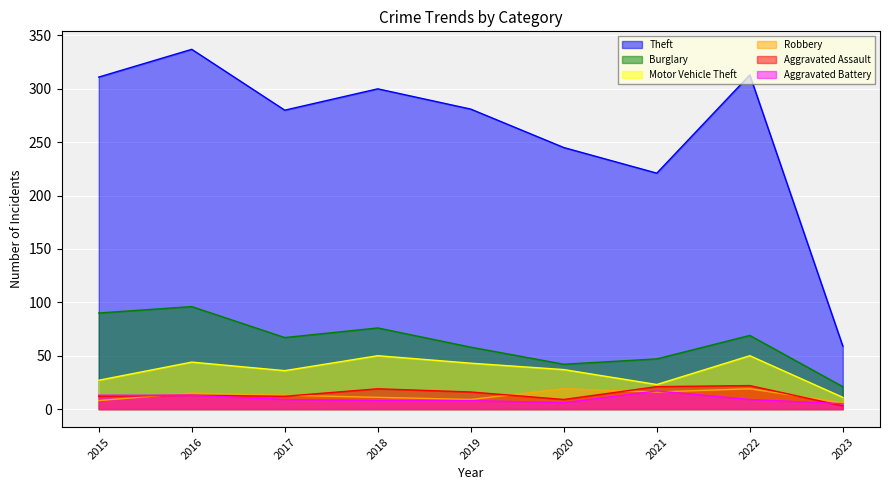

At 2017, list the series in order from largest to smallest.

Theft, Burglary, Motor Vehicle Theft, Robbery, Aggravated Assault, Aggravated Battery